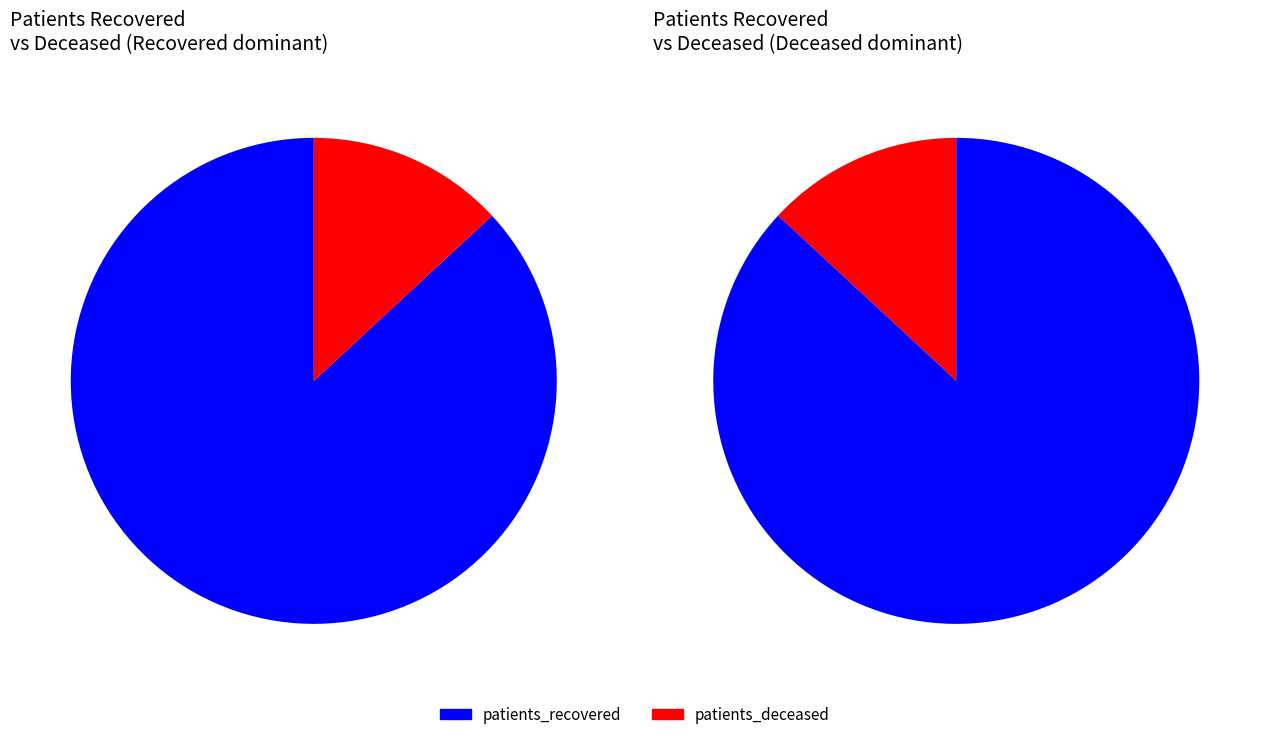

Is it true that 80-84 is 15% of the pie?

False